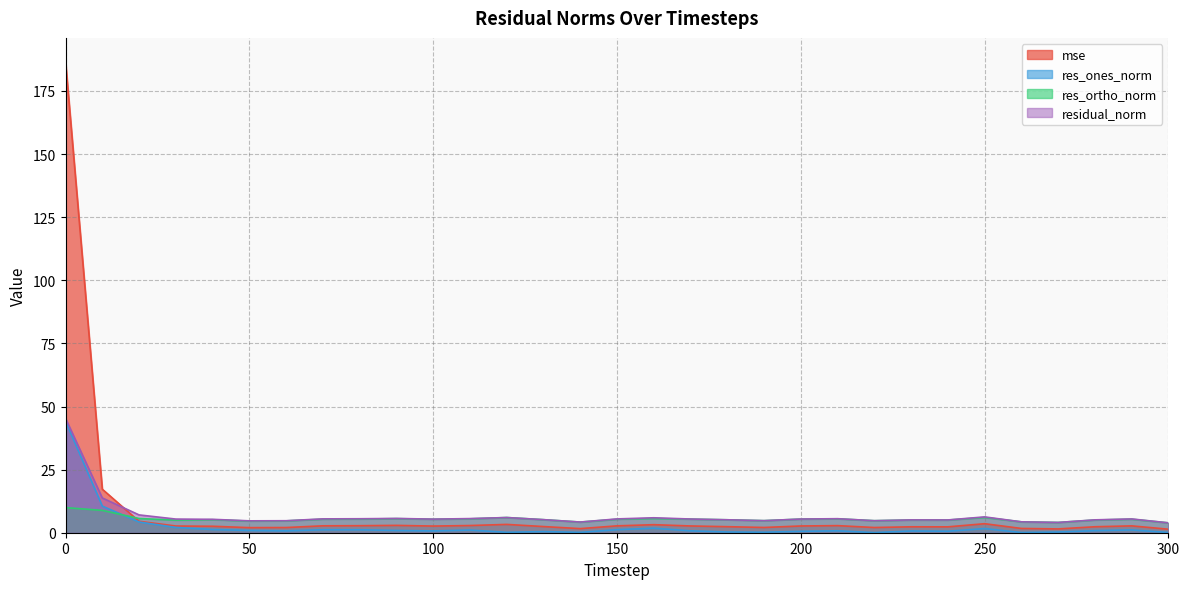

What is the difference between the highest and lowest values at 110?

4.5